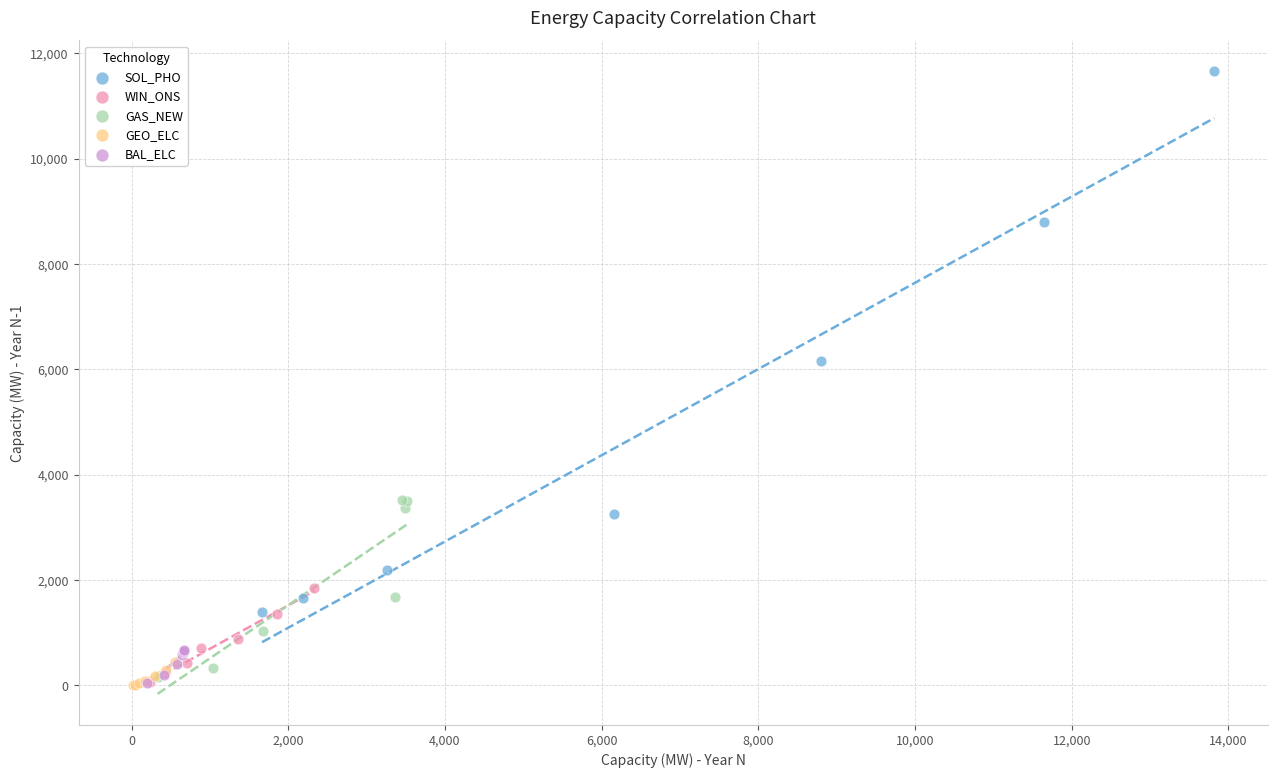

Which series contains the highest Y value?

SOL_PHO